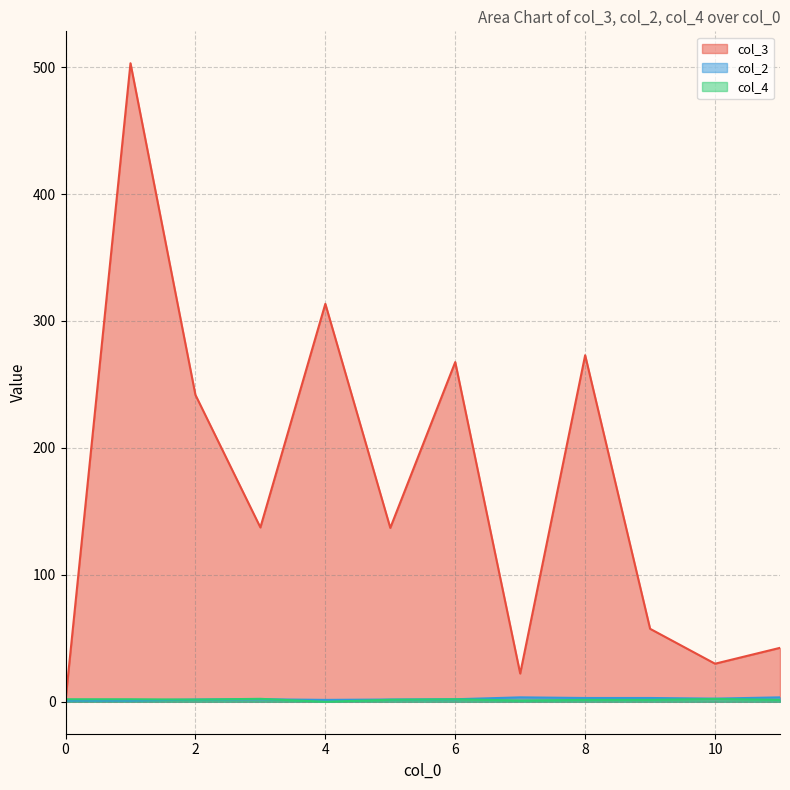

What are all the series names shown in the legend?

col_3, col_2, col_4